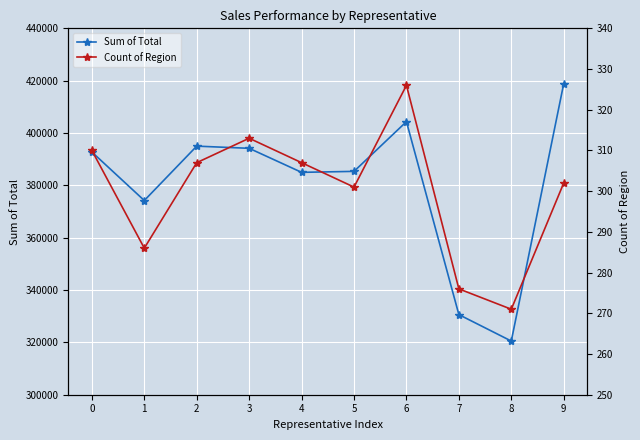

The value of Count of Region at 8 is 354.1. True or false?

False